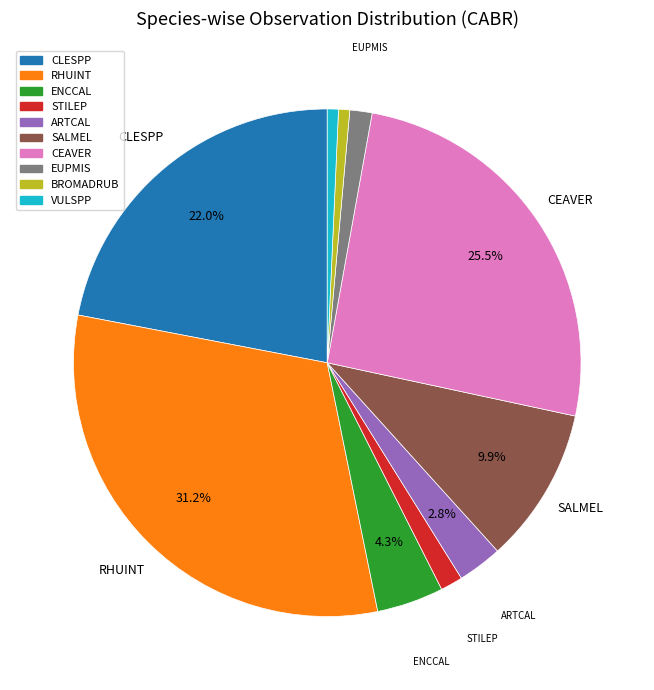

Does any single category account for the majority?

No